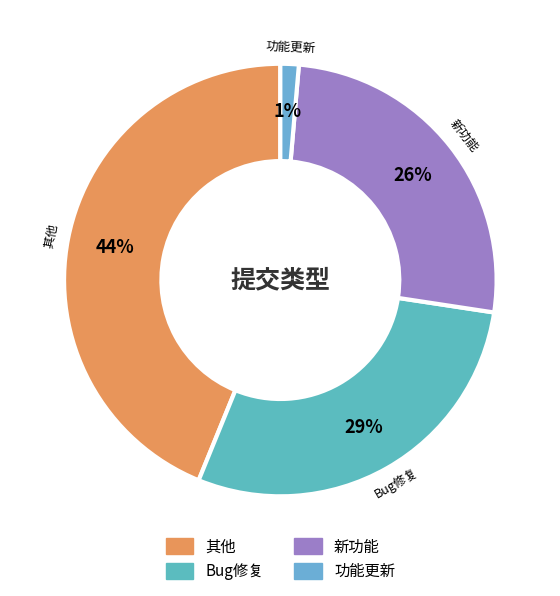

Which category has the smallest portion of the pie?

功能更新